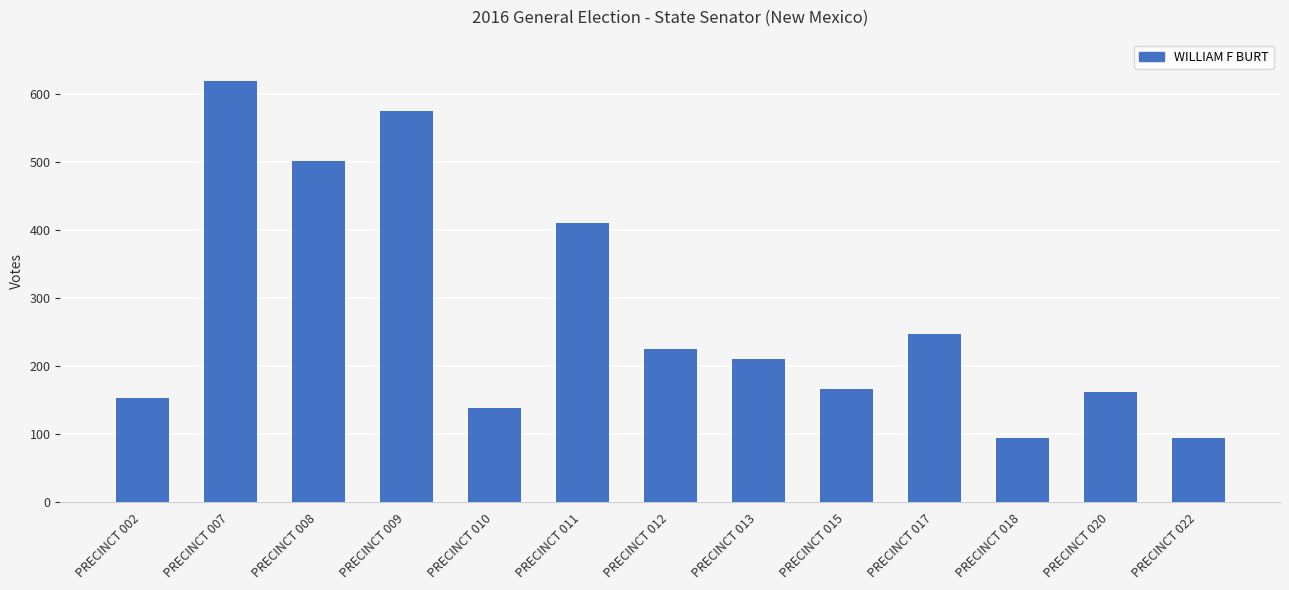

Where is the data nearest to the value 356?

PRECINCT 011